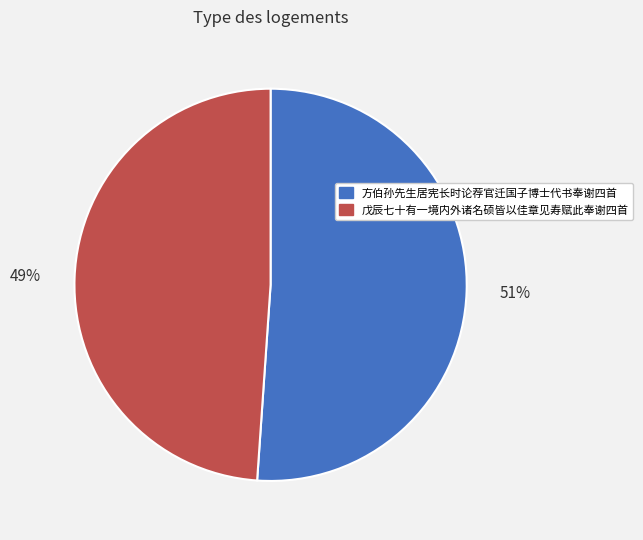

Does any single category account for the majority?

Yes